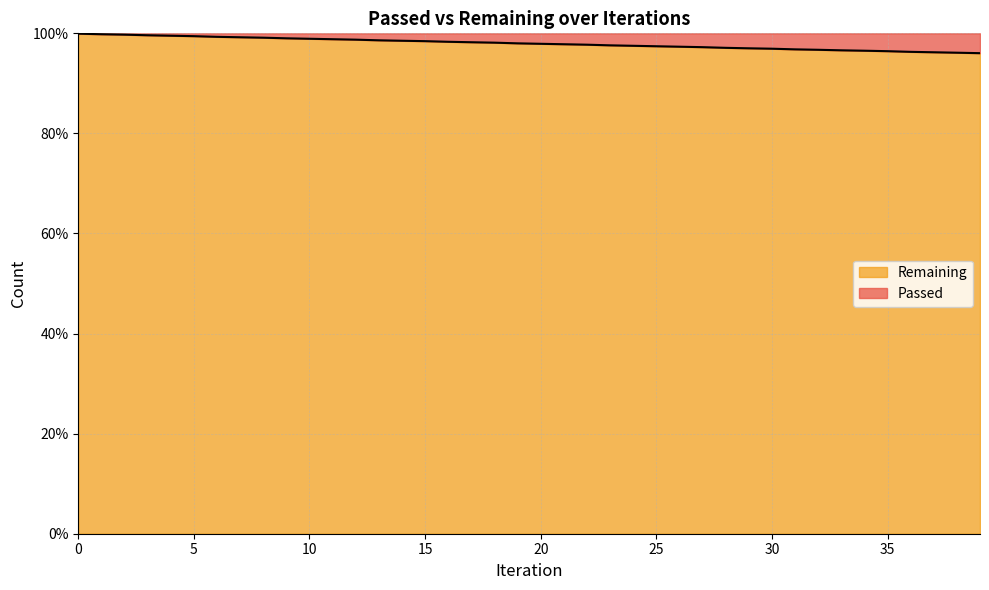

What is the value of the 39th point from the left?

96.1